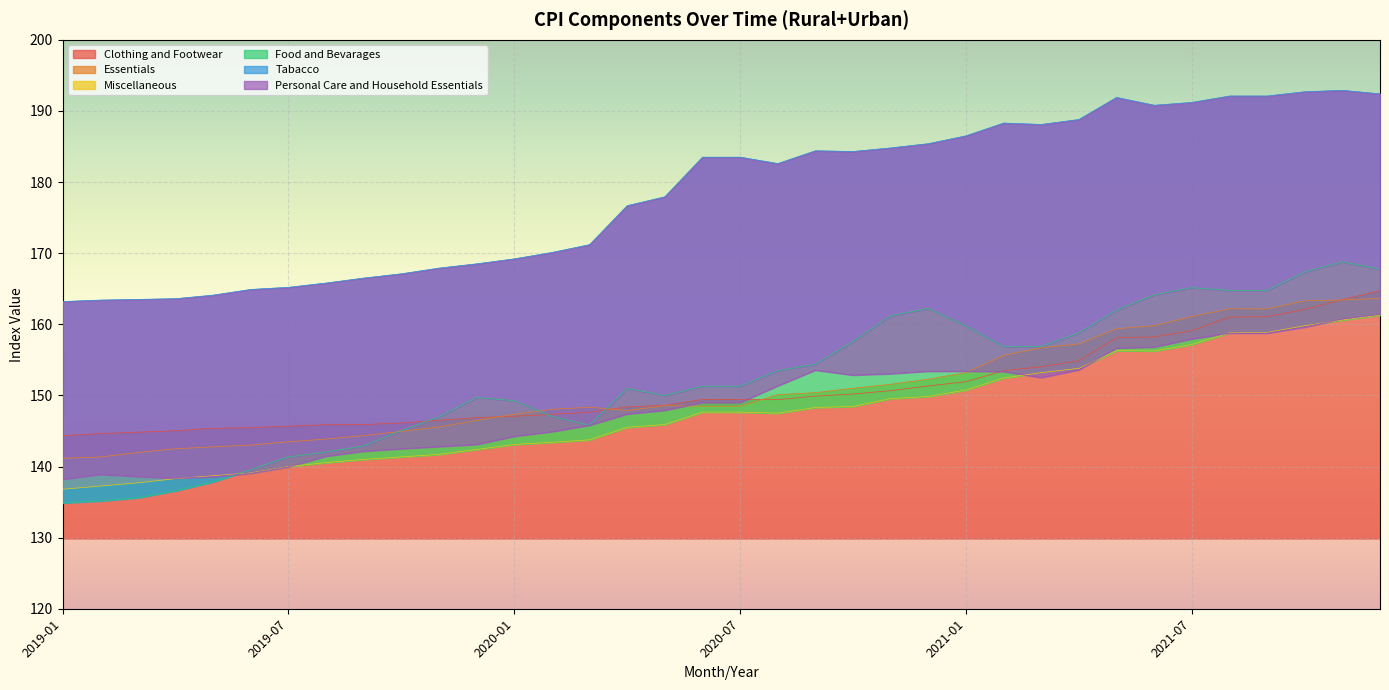

What is the value of the Personal Care and Household Essentials point at the 7th from the left?

139.9